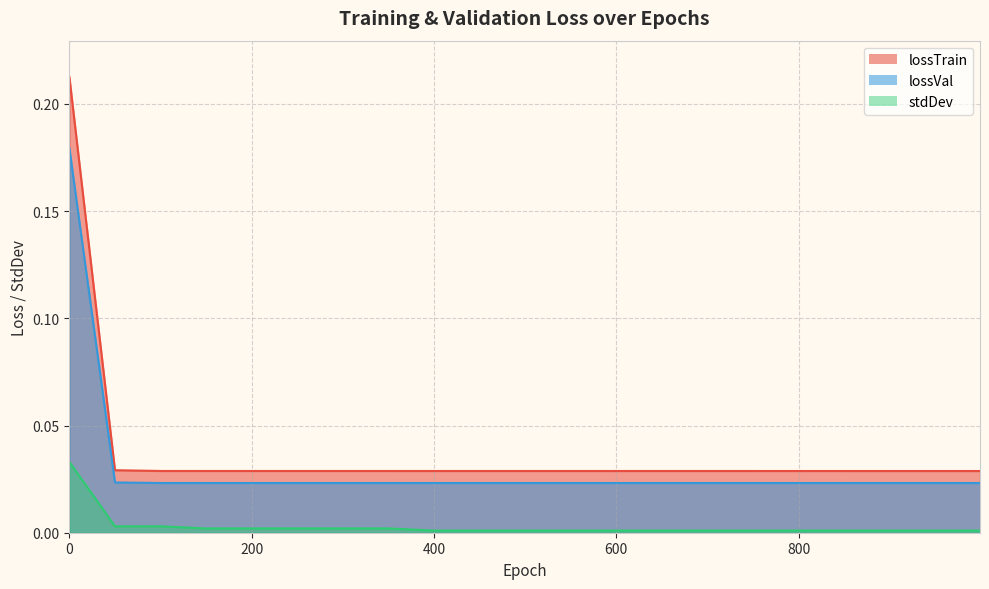

At how many categories does at least one series exceed 0?

21